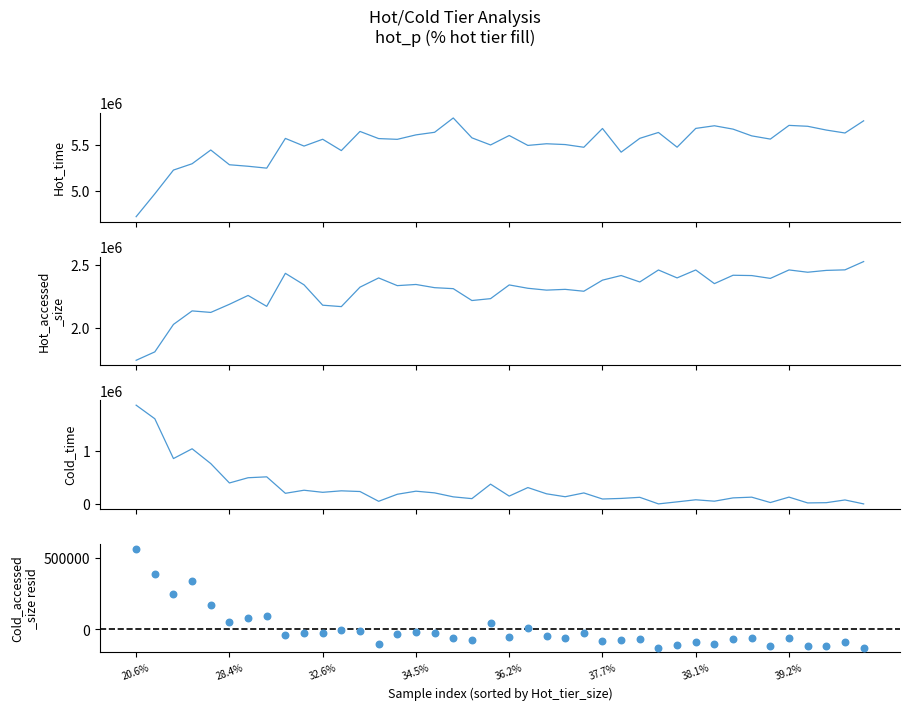

Which series reaches the maximum Y coordinate?

Hot_time